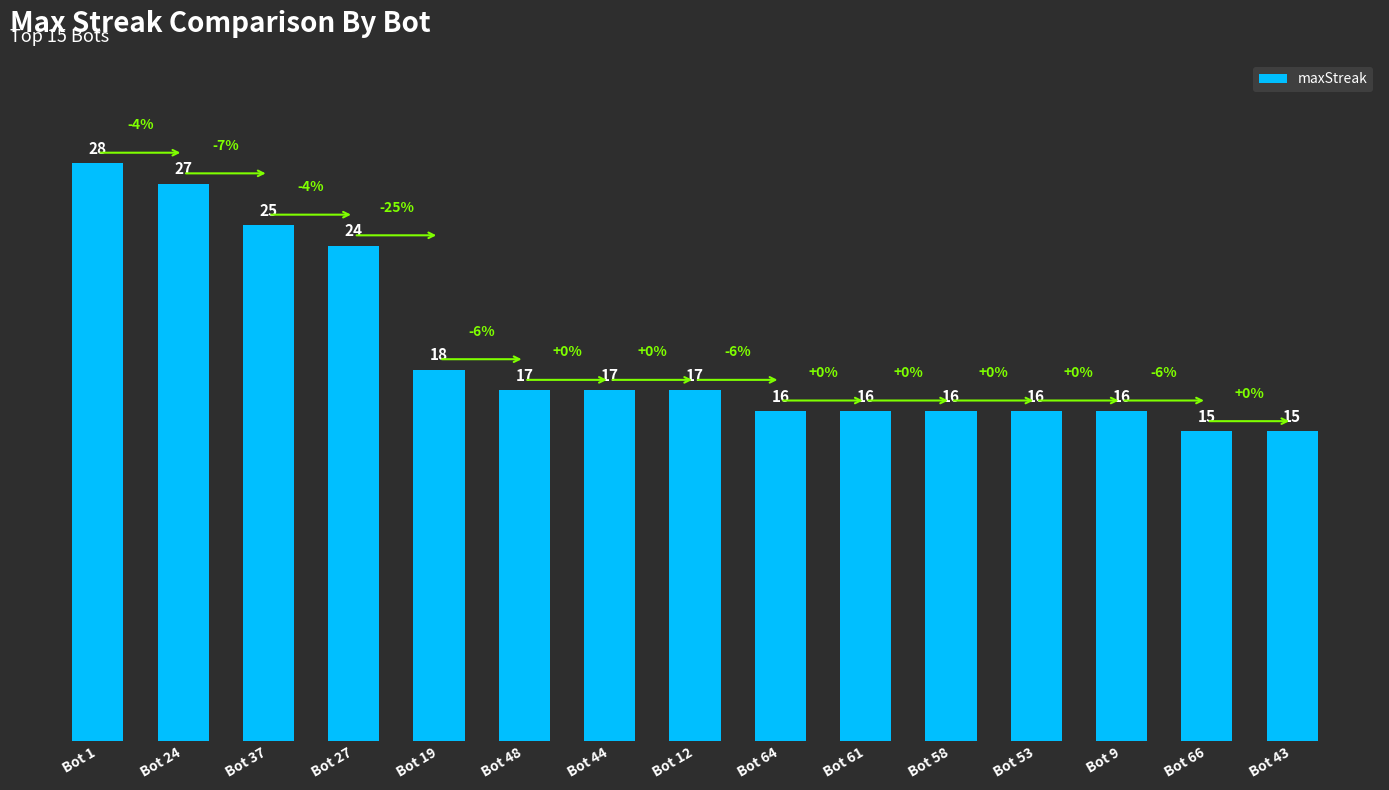

The chart shows a value of 29 at Bot 58. True or false?

False